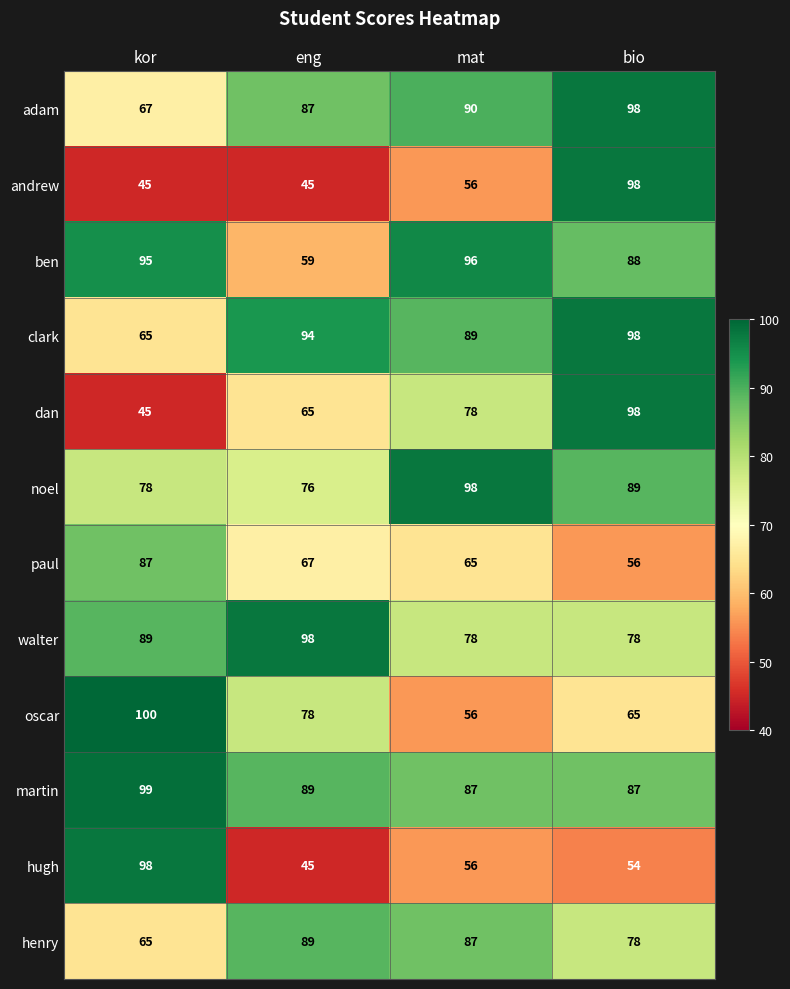

At how many categories does at least one series exceed 89?

4